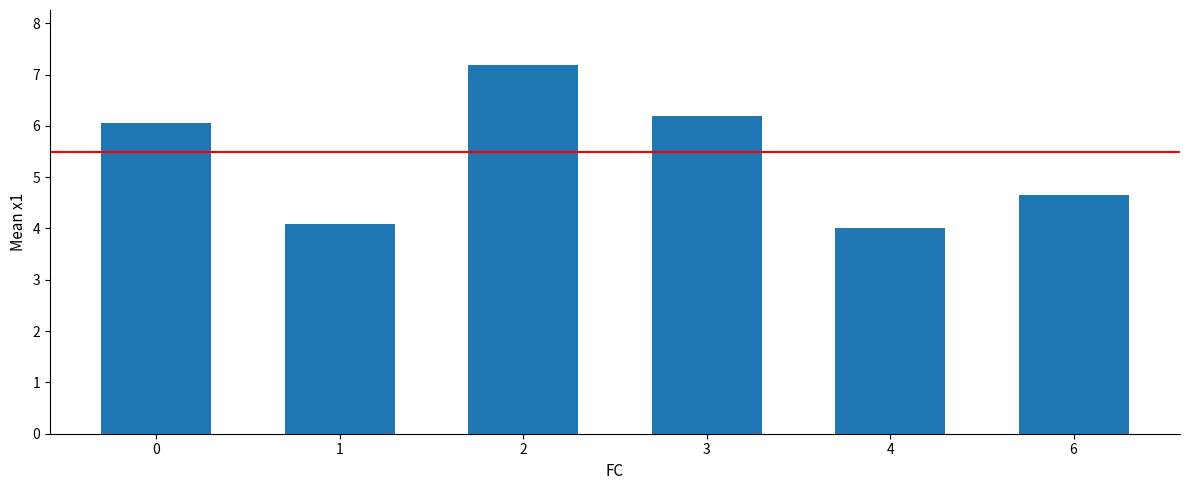

The value at 1 is 4.1. True or false?

True